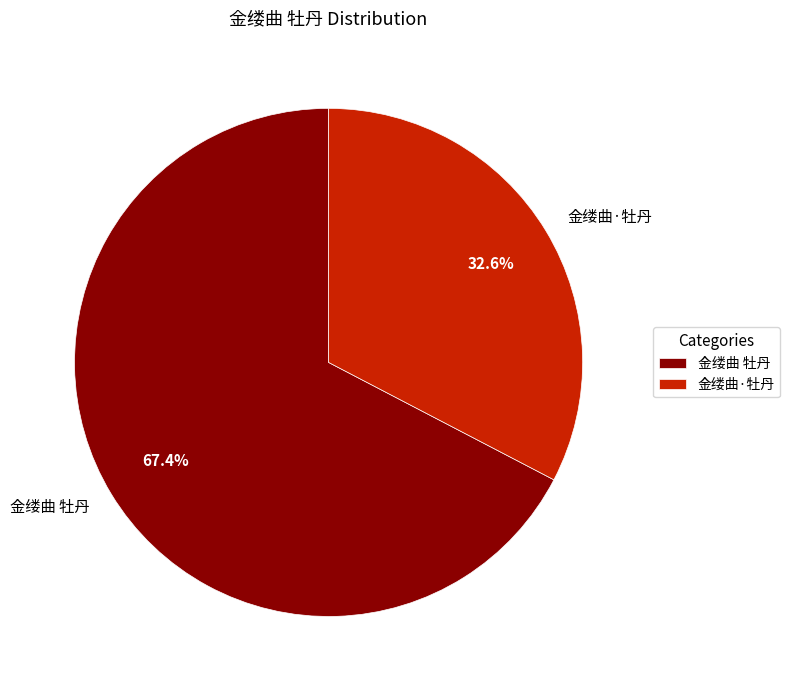

How many slices are in this pie chart?

2